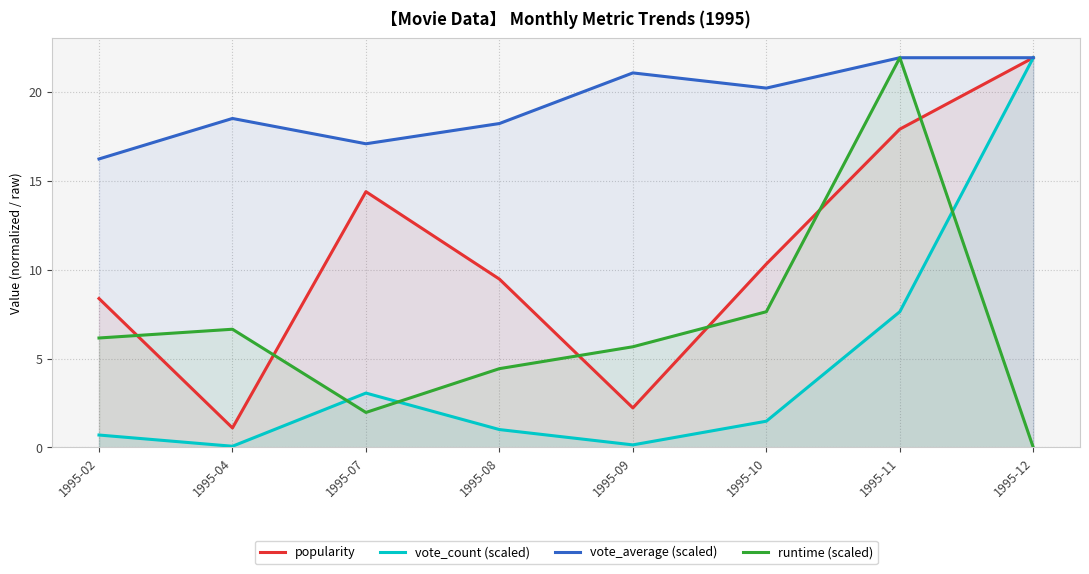

Rank the series by their average value, from highest to lowest.

vote_average (scaled), popularity, runtime (scaled), vote_count (scaled)